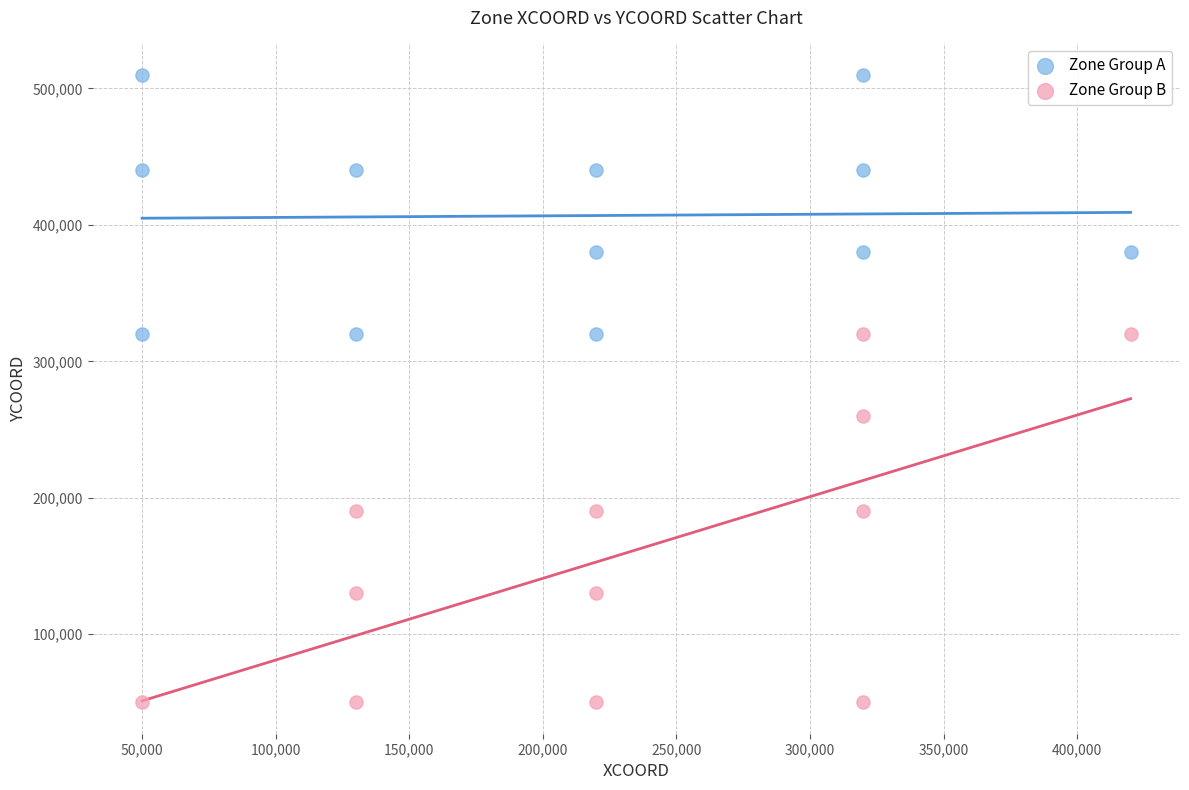

Which series has the widest spread of Y values?

Zone Group B